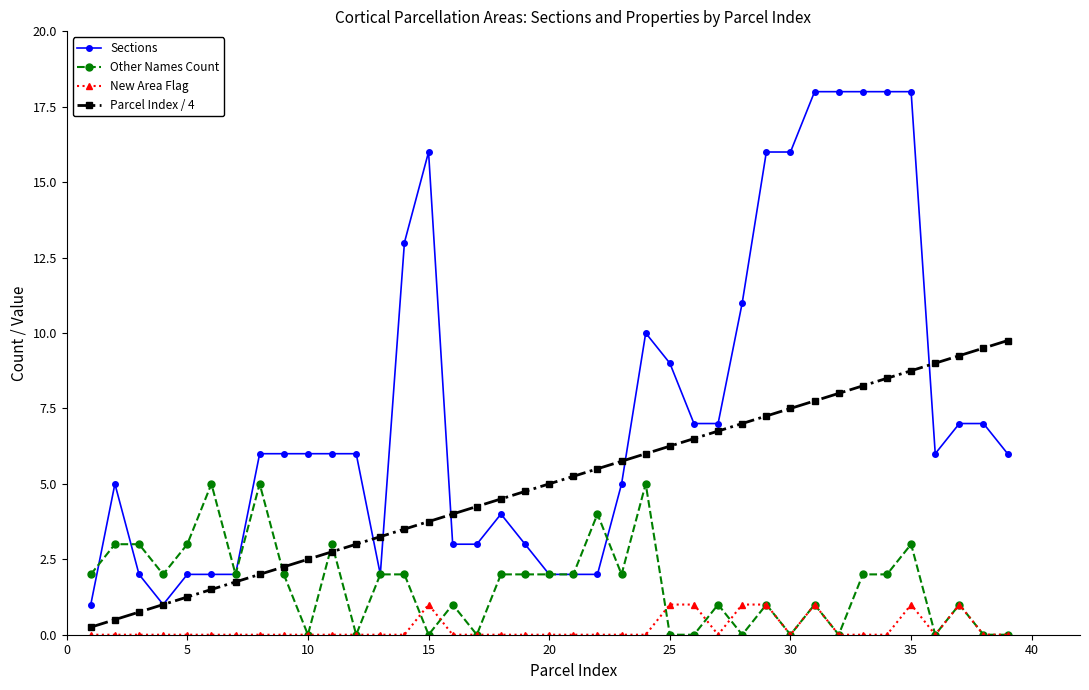

List the series in order of their overall mean, lowest first.

New Area Flag, Other Names Count, Parcel Index / 4, Sections